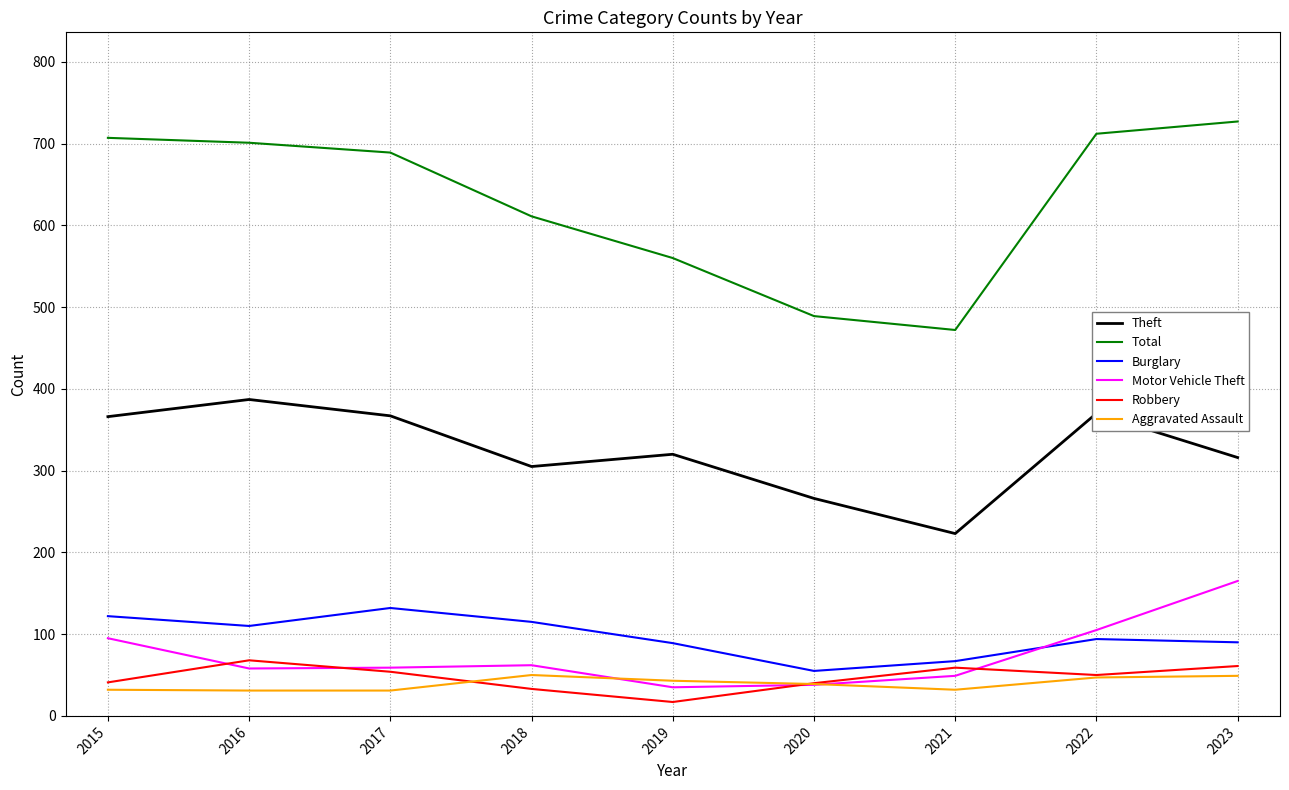

At which category does Theft reach its first local valley?

2018